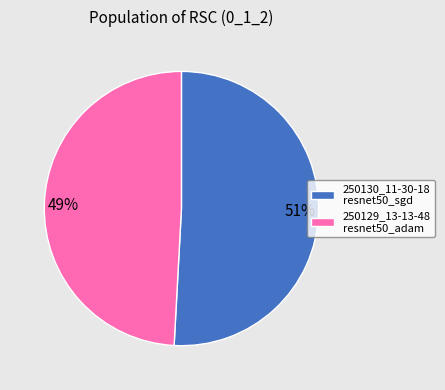

To the nearest percent, what is the average slice percentage?

50%